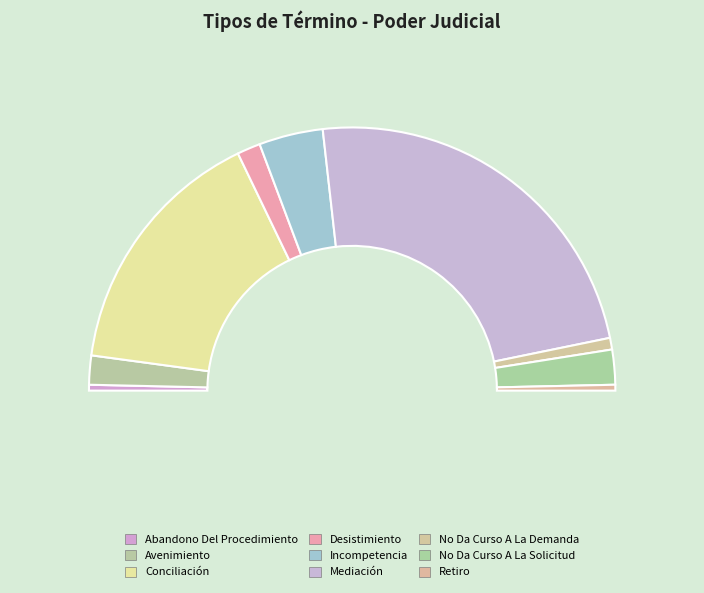

Which category has the biggest portion of the pie?

Mediación